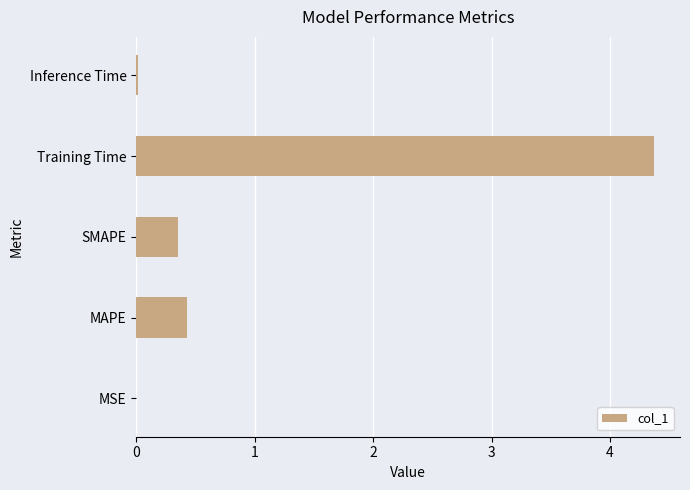

The chart shows a value of 0.1 at SMAPE. True or false?

False